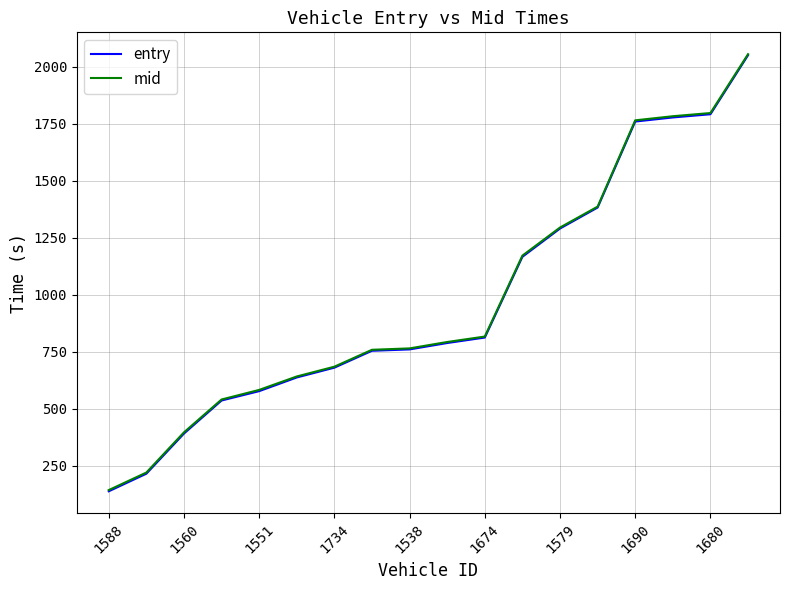

Which series has the widest spread of values?

entry